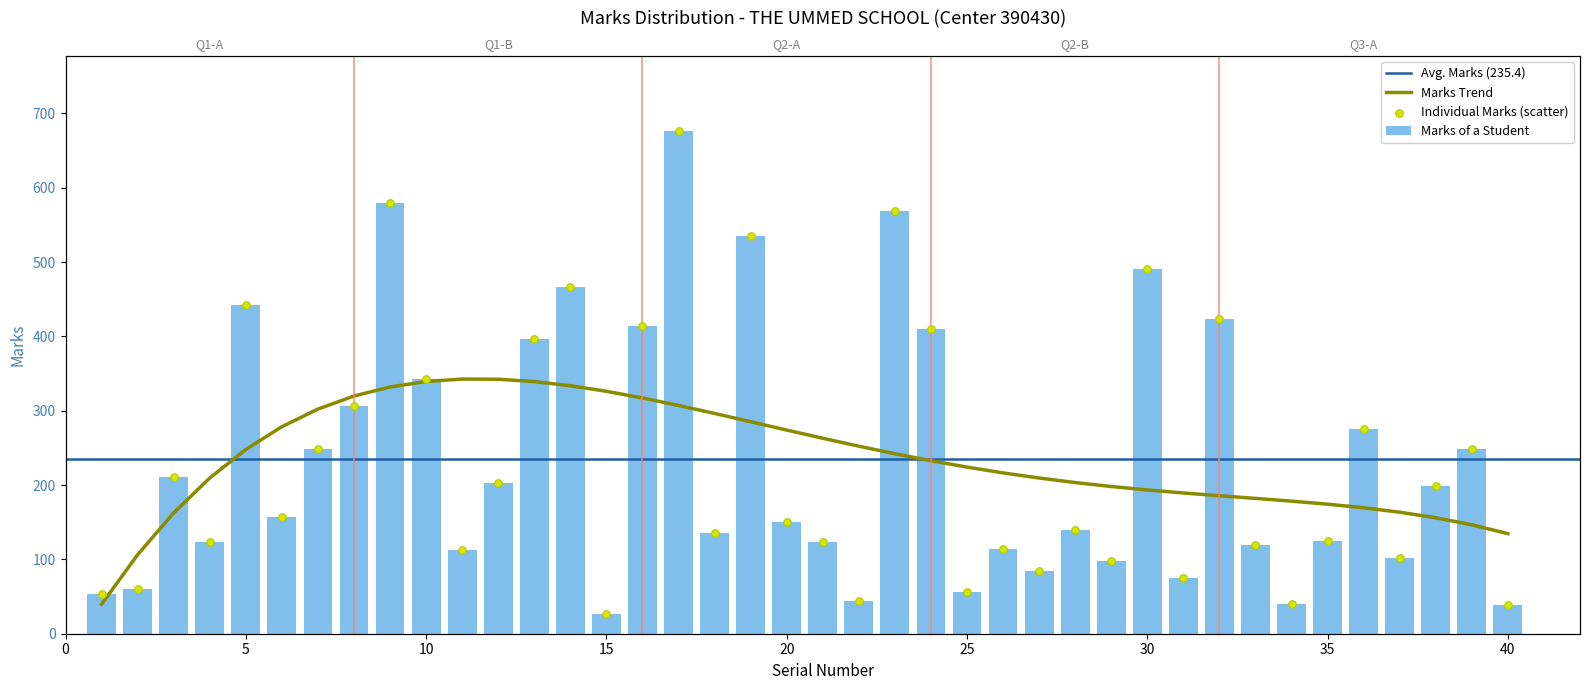

Approximately how many times larger is the value at 13 compared to 30?

0.8